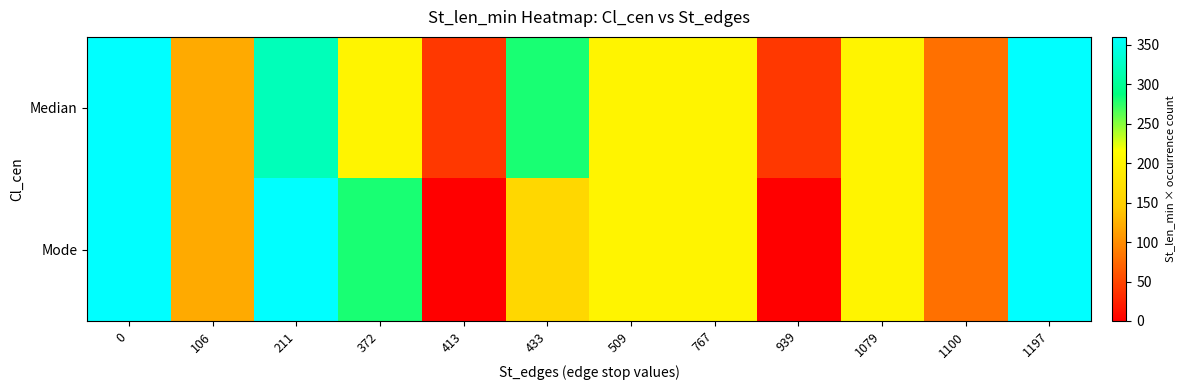

Reading right to left, extract all data points from this chart.

Median: 1197=360	1100=80	1079=200	939=40	767=200	509=200	433=280	413=40	372=200	211=320	106=120	0=360
Mode: 1197=360	1100=80	1079=200	939=0	767=200	509=200	433=160	413=0	372=280	211=360	106=120	0=360